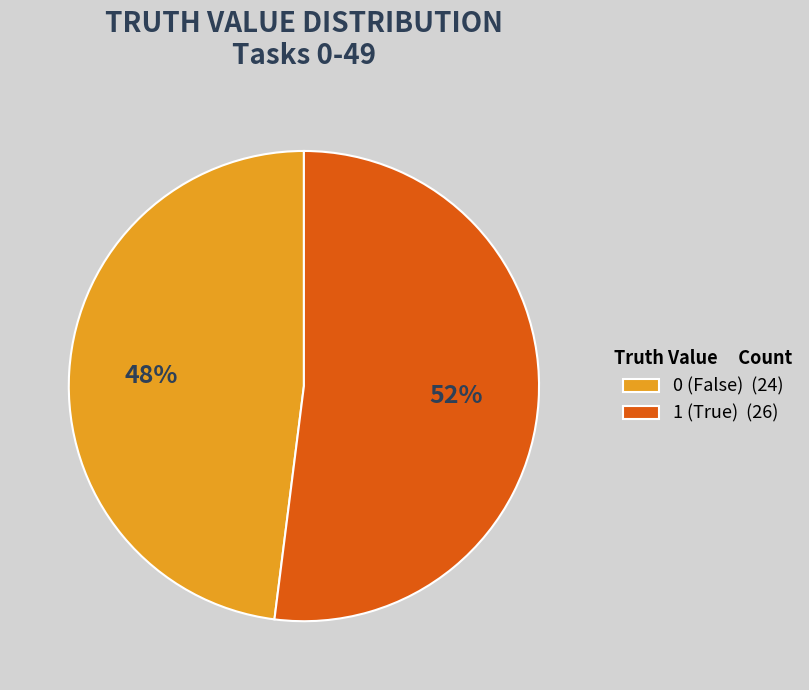

Which category has the smallest portion of the pie?

0 (False) (24)